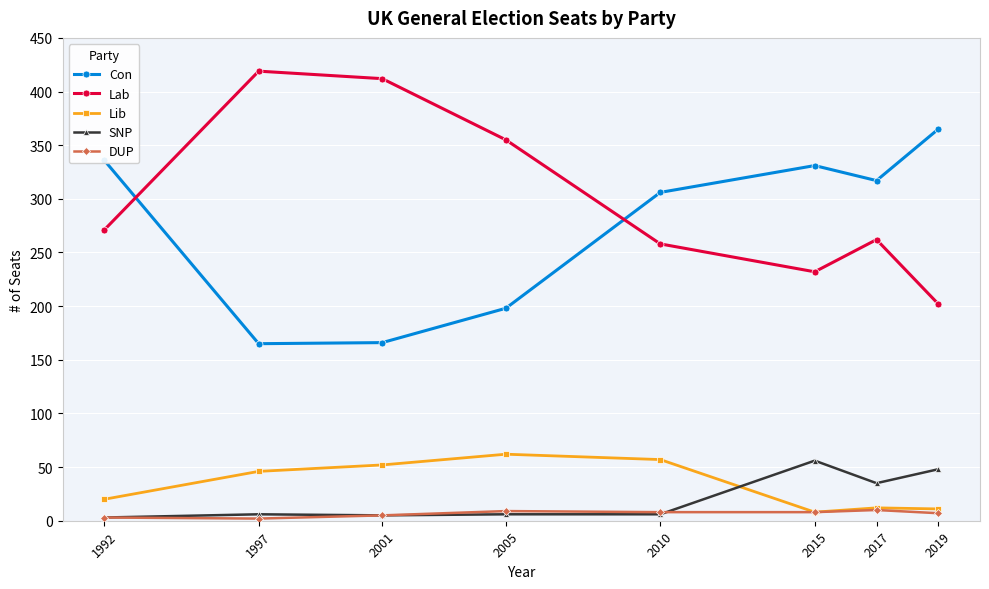

How many values in the SNP series are below 6?

2